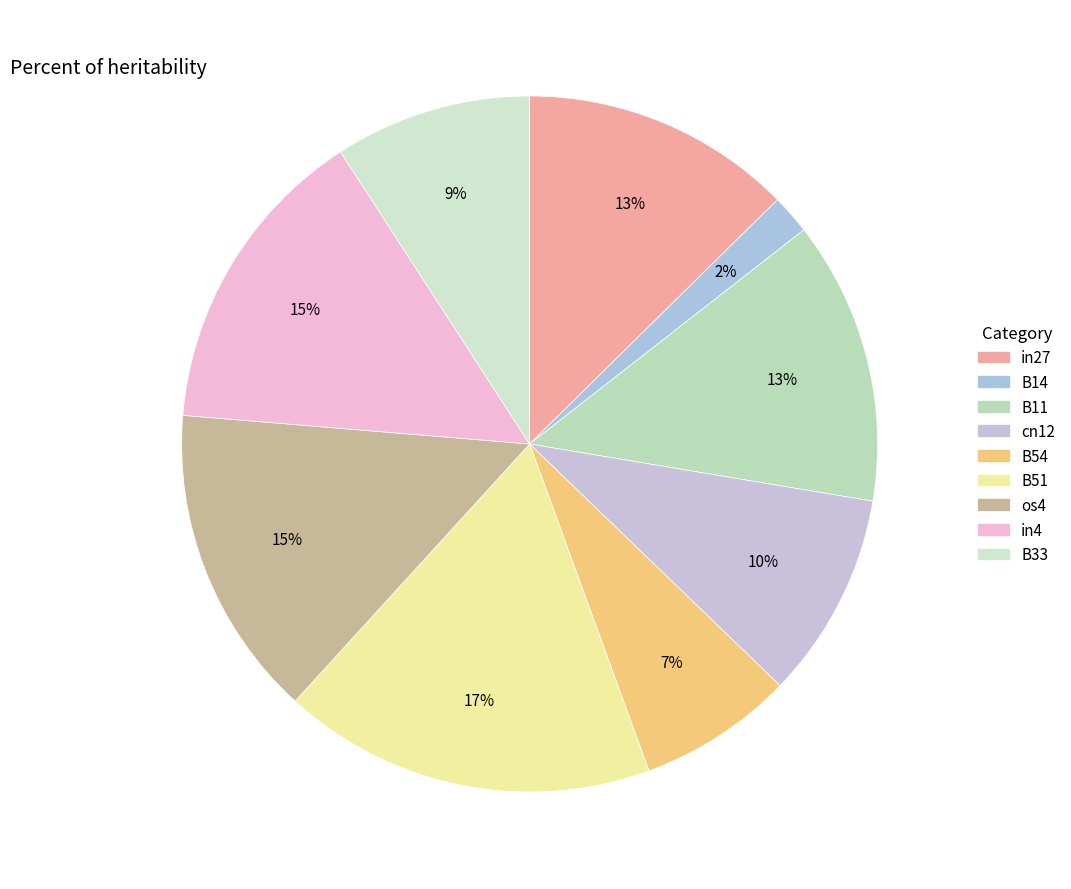

To the nearest percent, what is the combined percentage of cn12 and B51?

27%